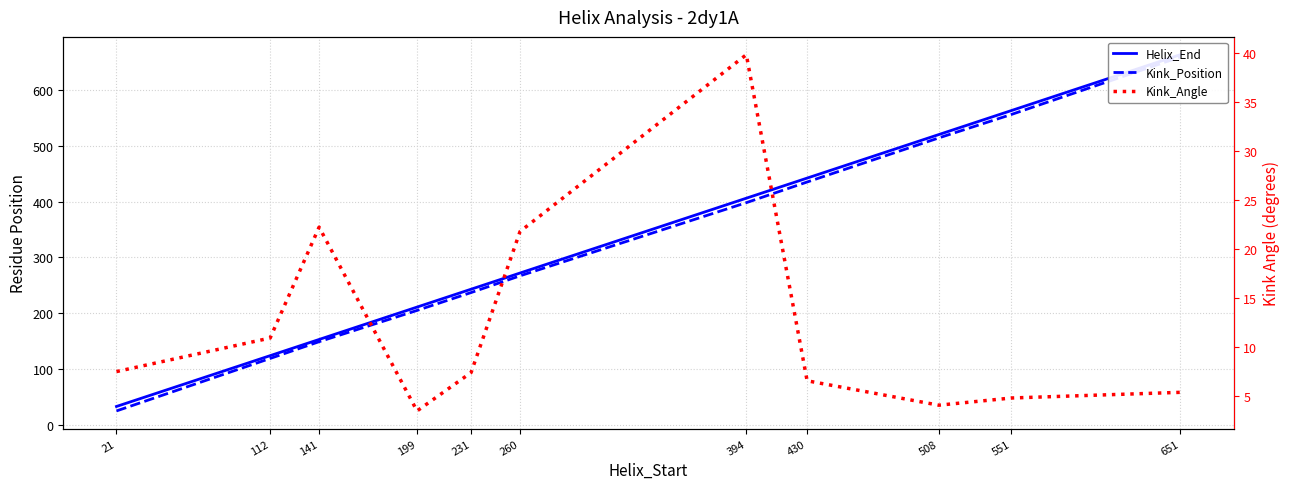

Rank the categories by Kink_Position value from lowest to highest.

21, 112, 141, 199, 231, 260, 394, 430, 508, 551, 651